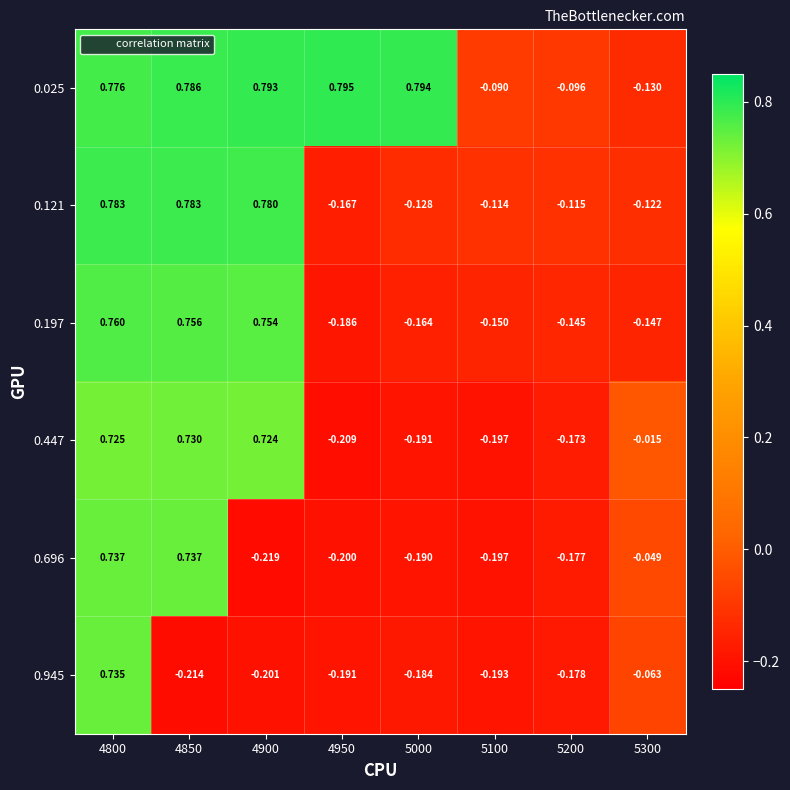

How many distinct data groups are displayed?

6